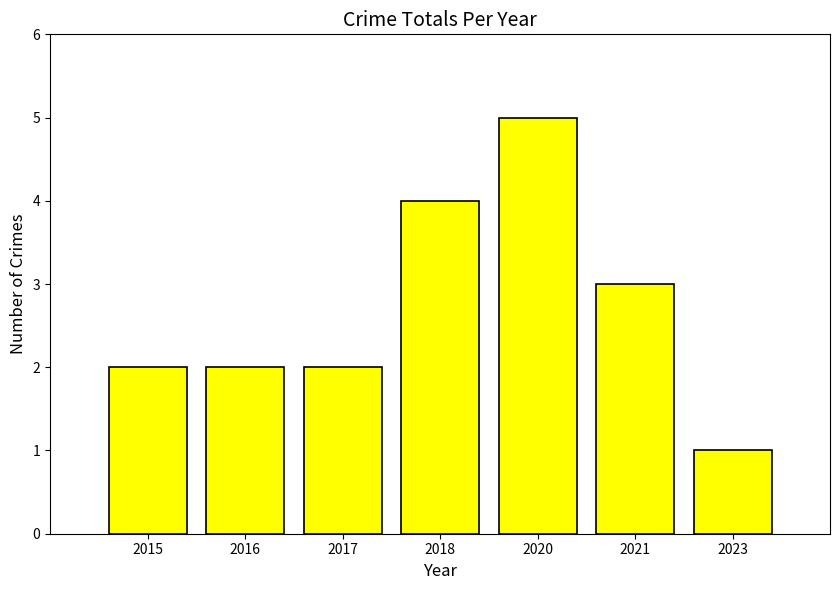

Count the number of categories in the chart.

7